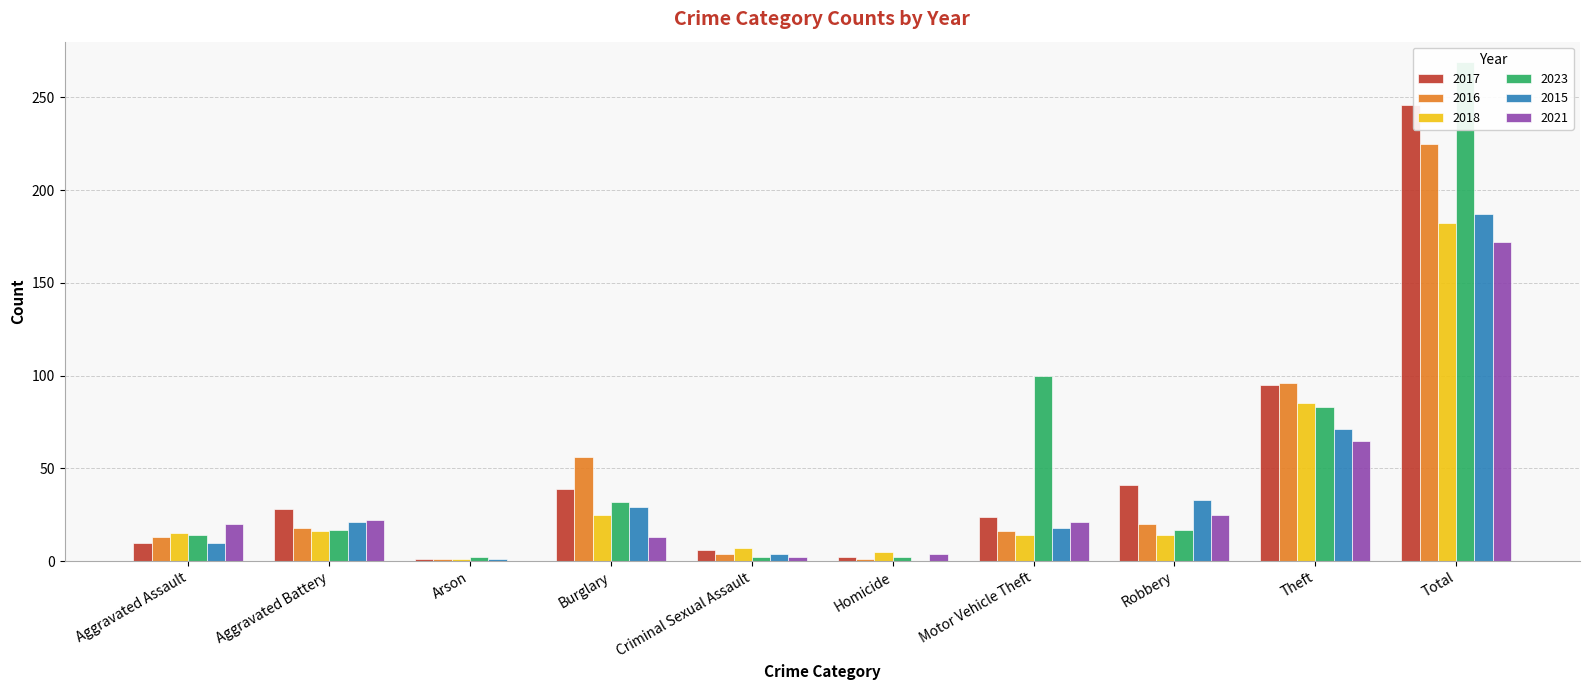

What is the difference between the highest and lowest values at Criminal Sexual Assault?

5